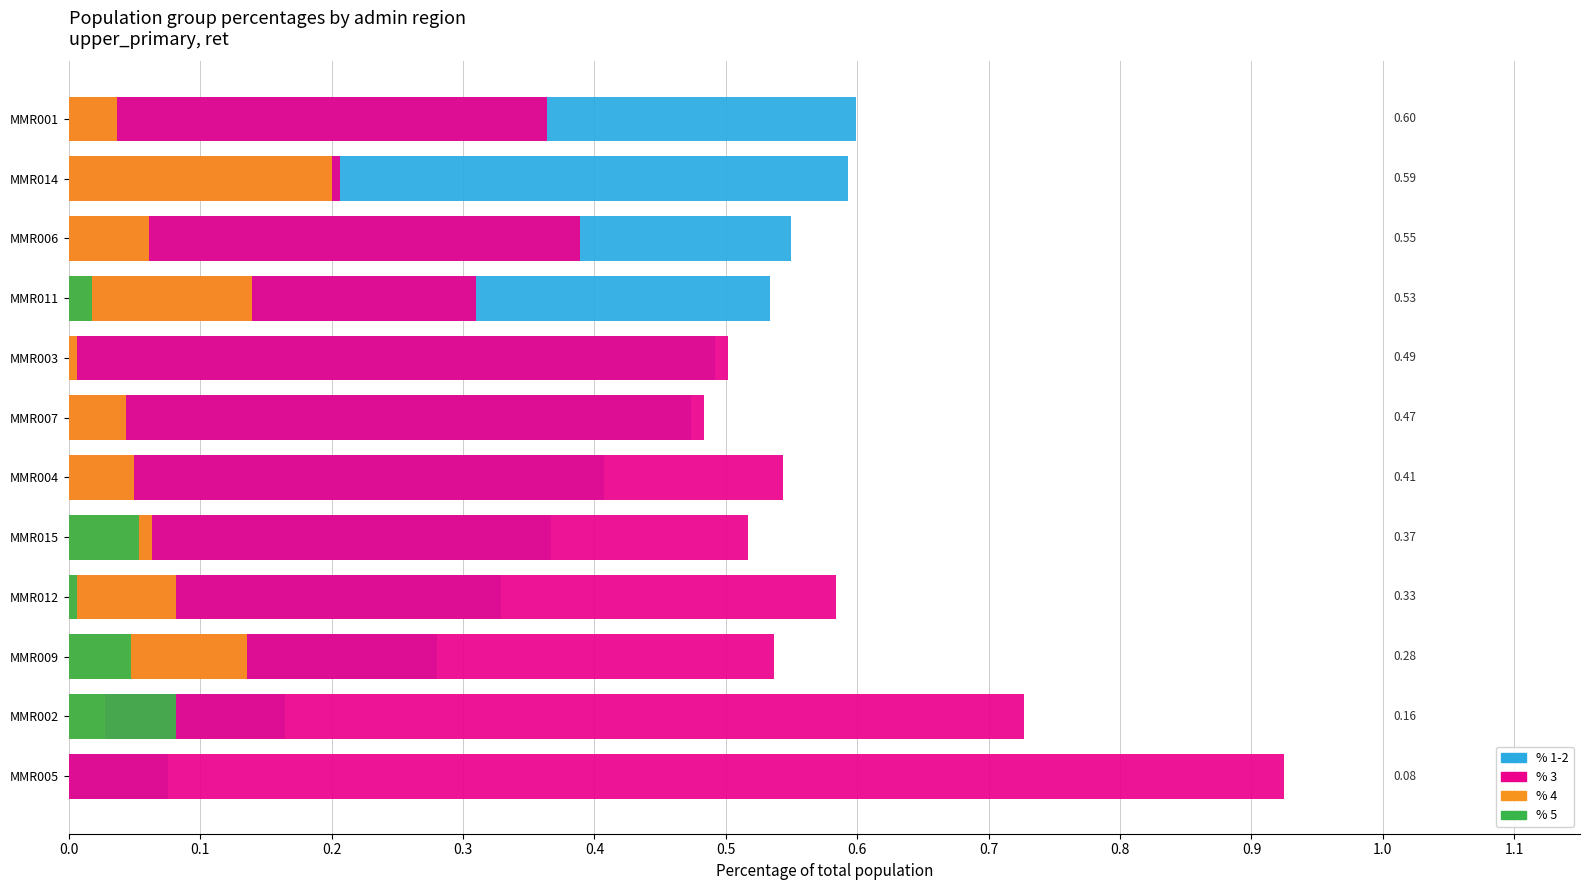

What is the average value of the % 4 series?

0.1